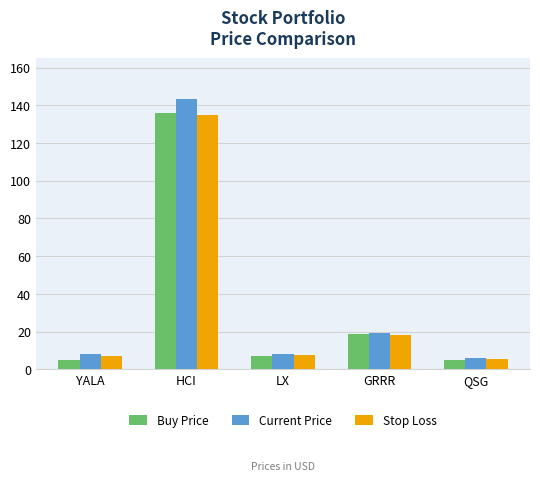

Which series has the largest range (max minus min)?

Current Price